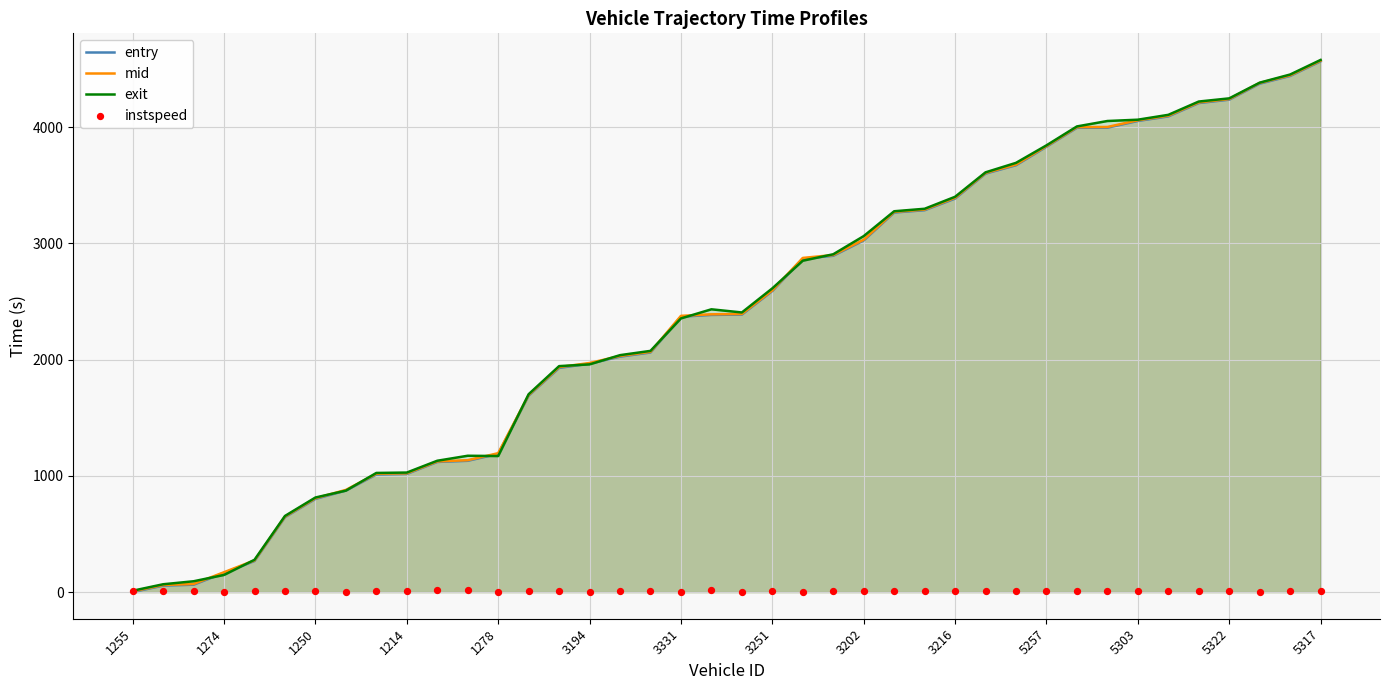

The exit series shows 6046.6 at 5322. True or false?

False